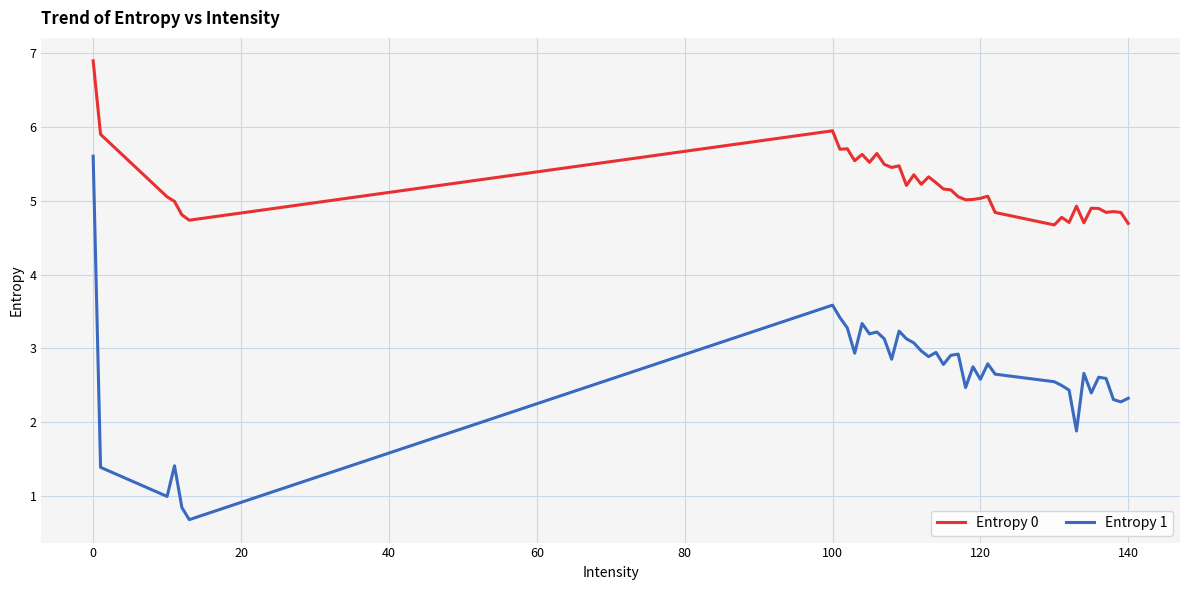

Which series has the largest total across all categories?

Entropy 0